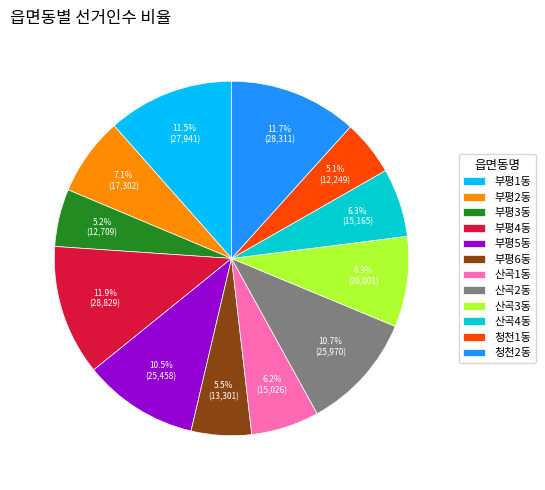

What portion of the pie excludes 부평6동?

94.5%